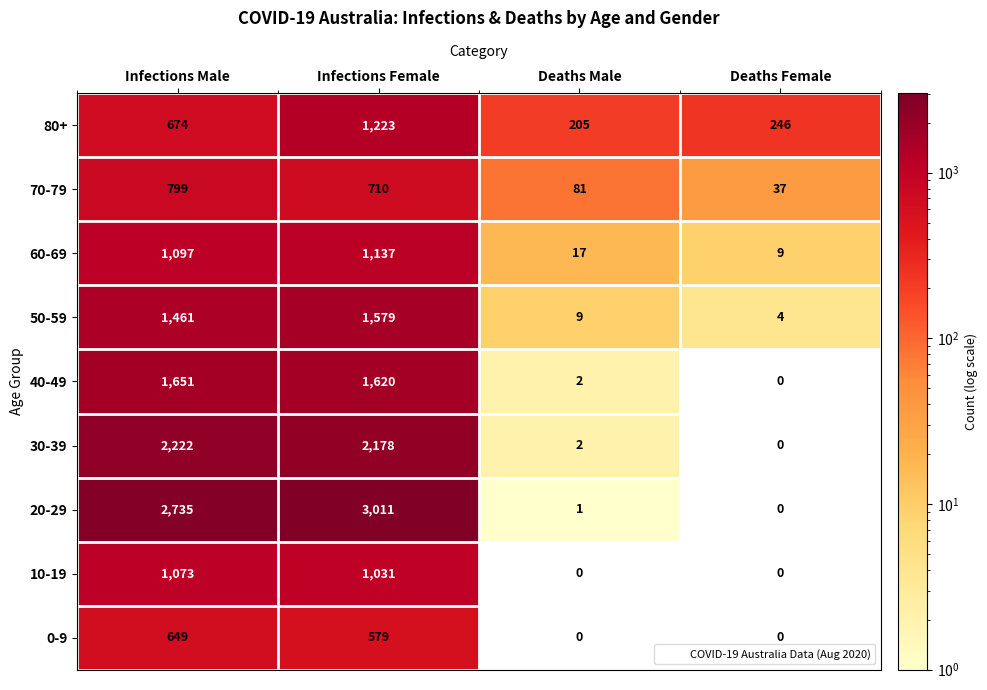

Between Infections Male and Deaths Male, which series saw the biggest shift?

20-29